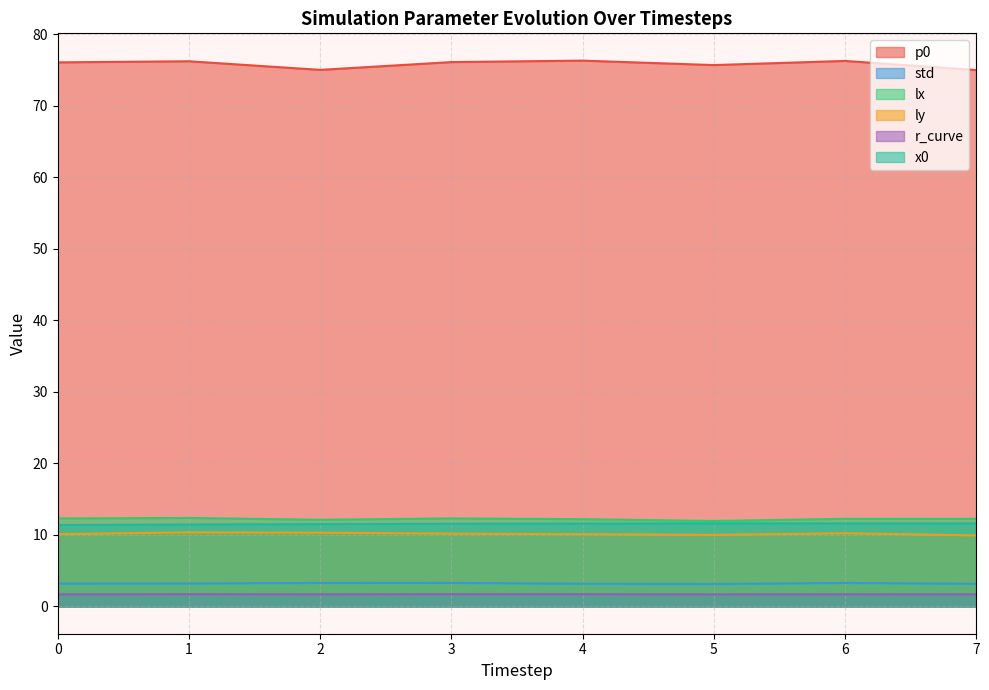

At how many categories does at least one series exceed 19?

8